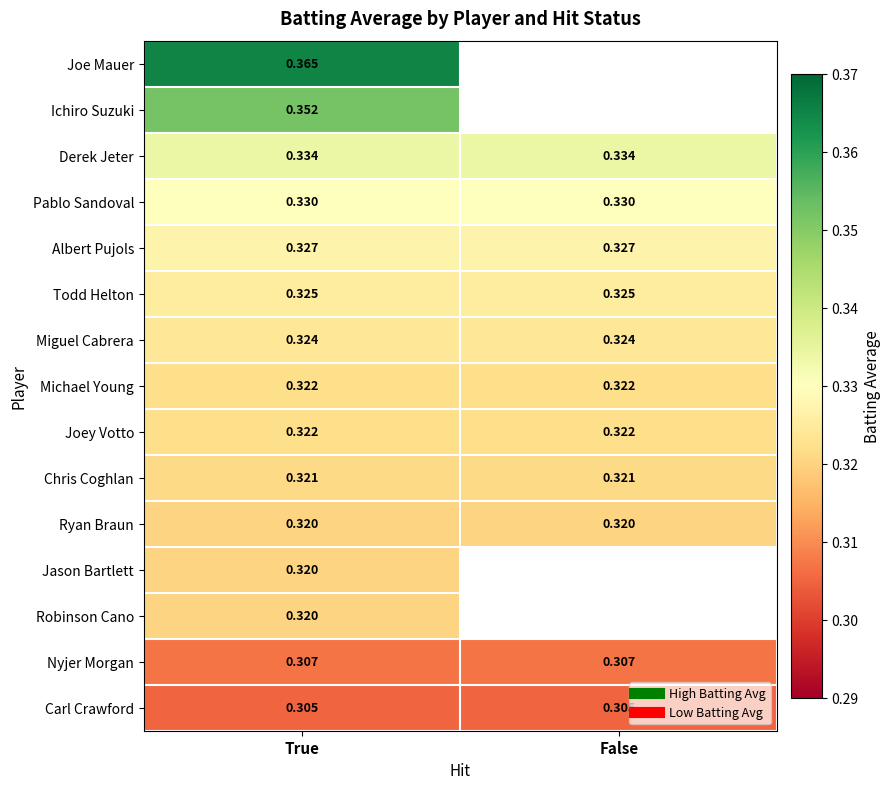

The Joe Mauer series shows 0.5 at True. True or false?

False